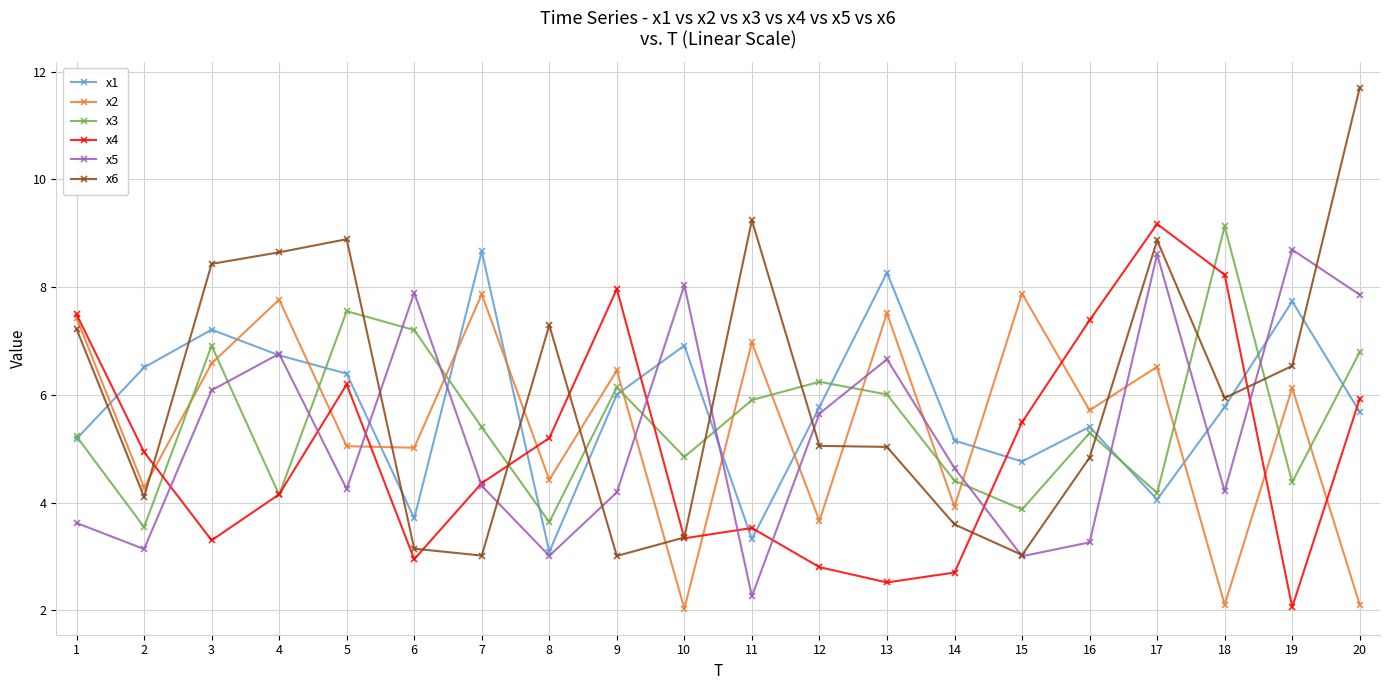

Which series has the widest spread of values?

x6